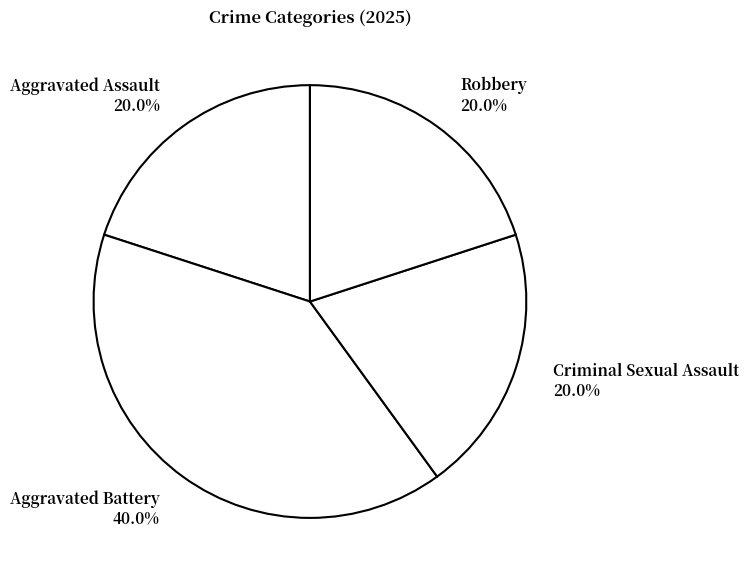

To the nearest percent, what is the average slice percentage?

25%